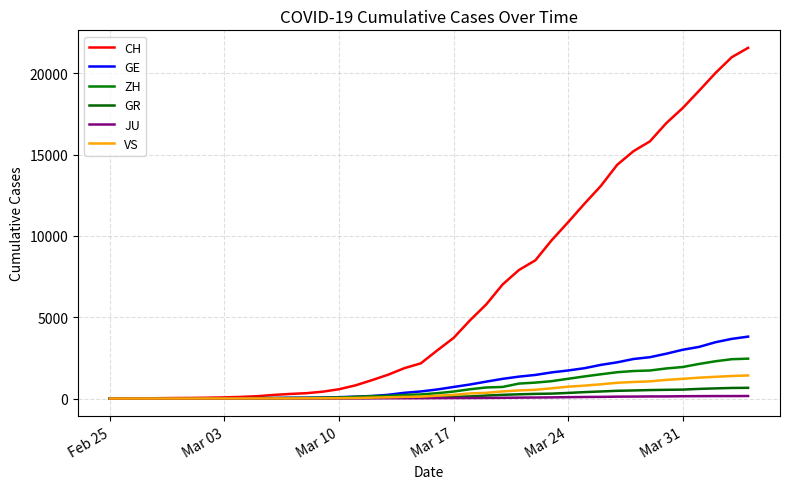

Does the chart have visible grid lines?

Yes